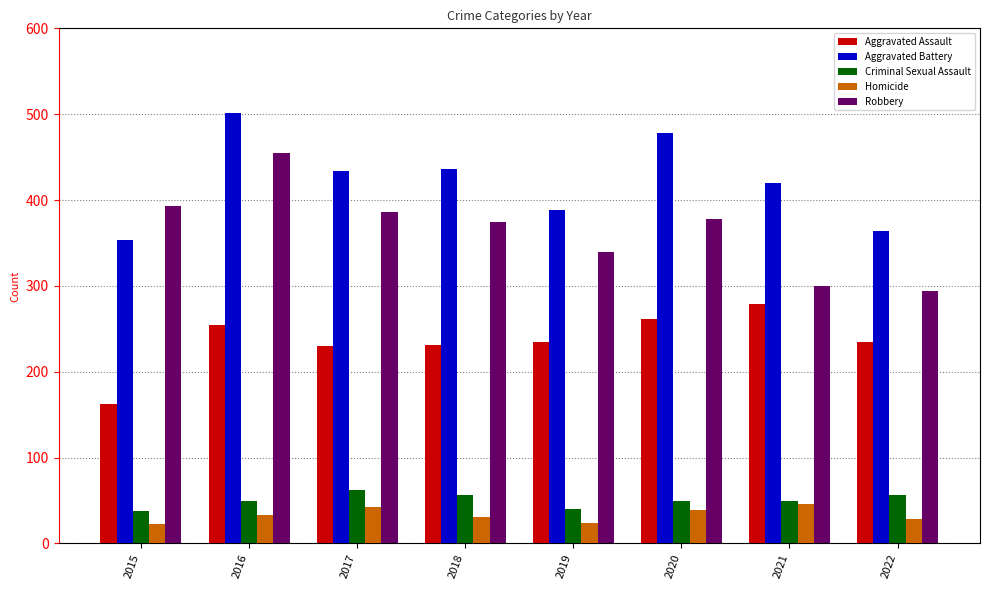

How many bars are there in total?

40